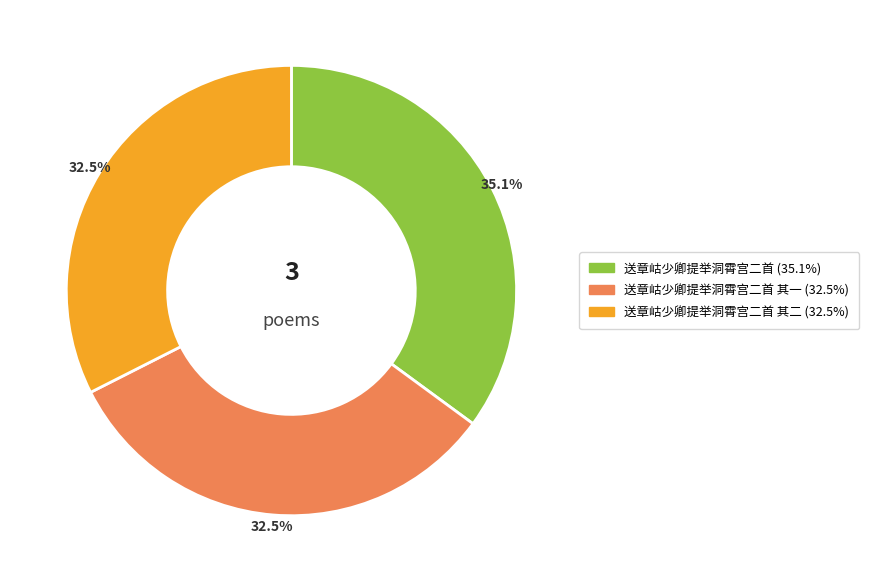

Is there any slice that represents more than half of the pie?

No